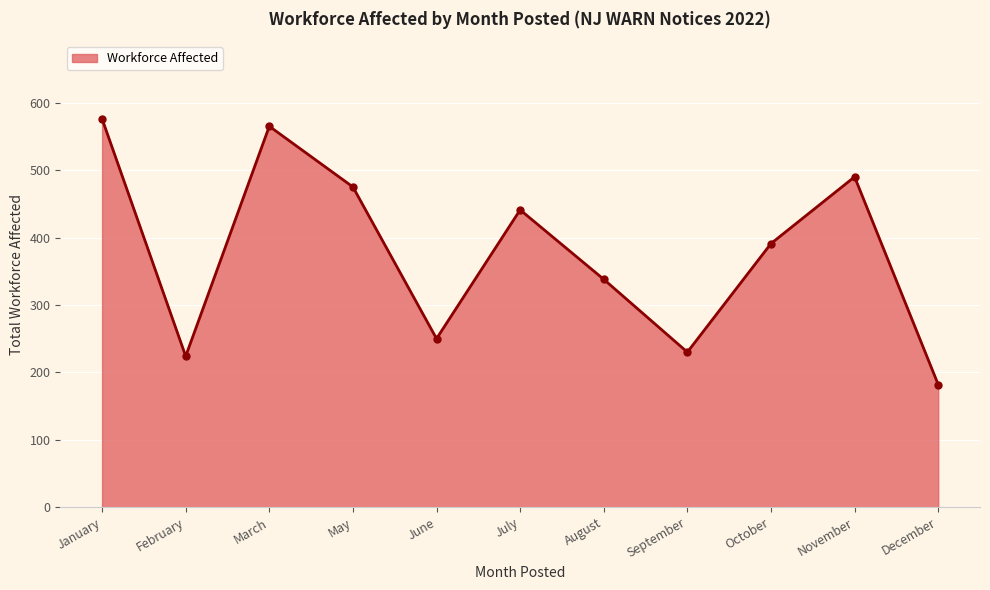

At which category does the chart reach its minimum across all series?

December